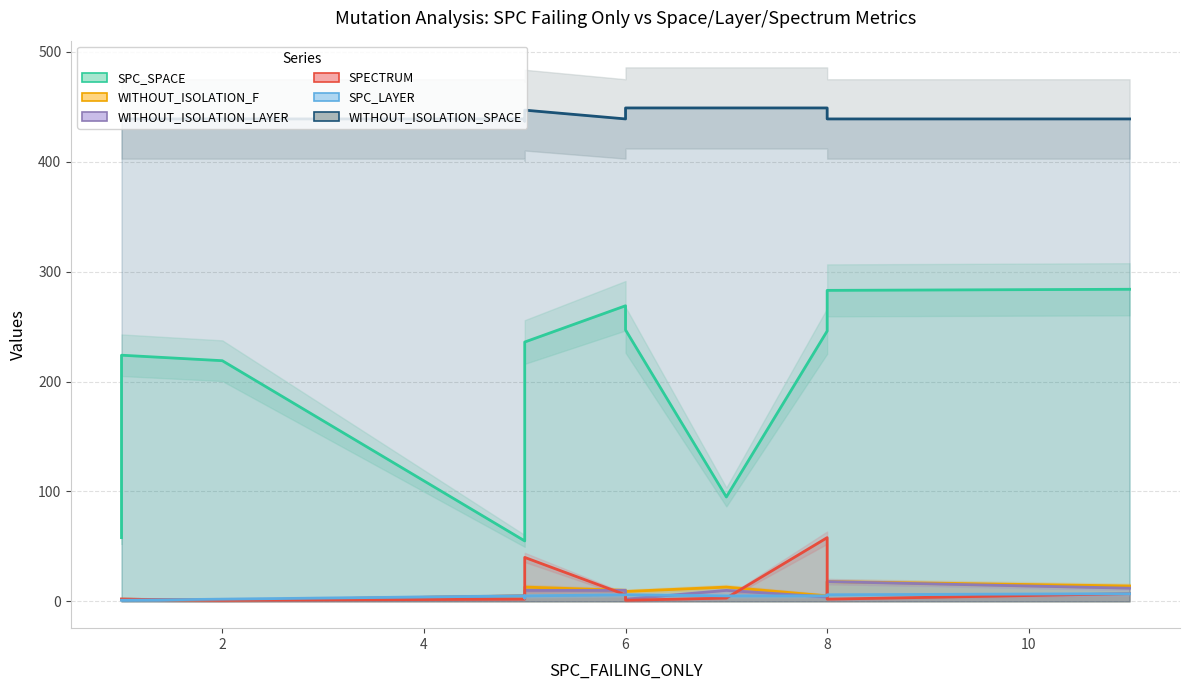

How many data points in WITHOUT_ISOLATION_LAYER are less than 7?

6